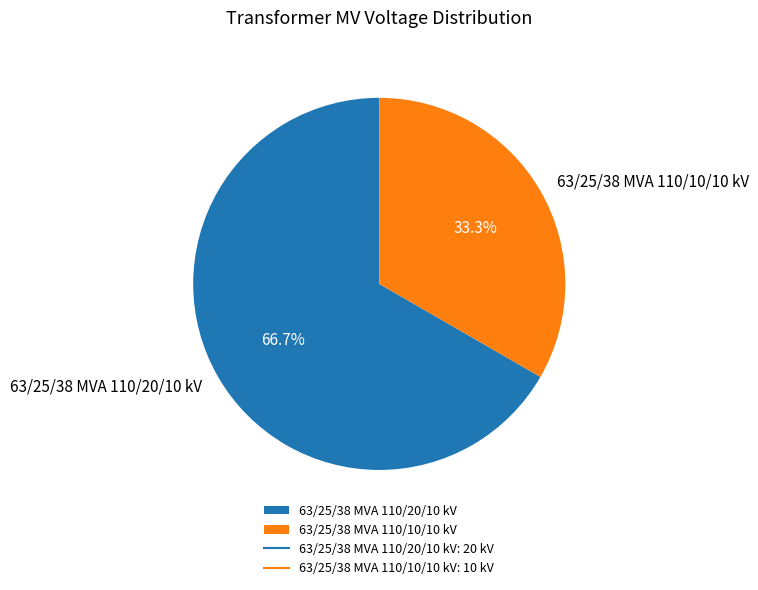

Which has a higher value, 63/25/38 MVA 110/20/10 kV or 63/25/38 MVA 110/10/10 kV?

63/25/38 MVA 110/20/10 kV